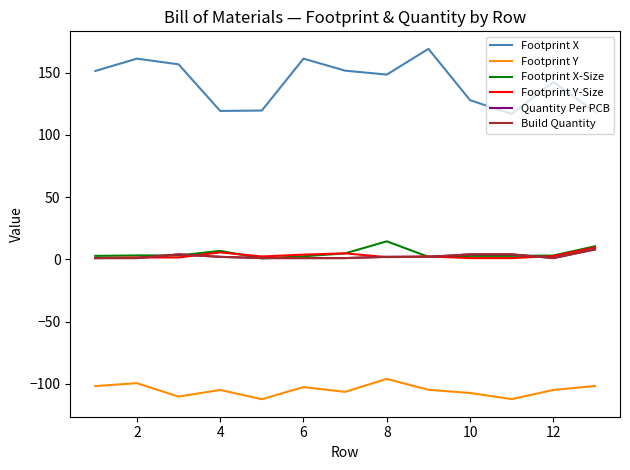

In Footprint X, how many points are higher than both neighbors (excluding endpoints)?

4